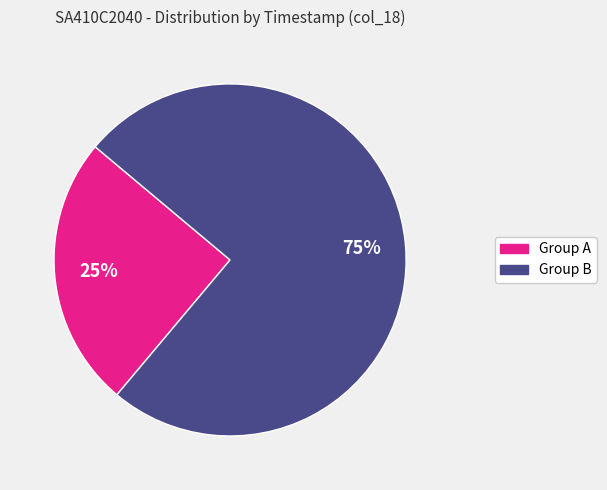

Is there a majority slice in this chart?

Yes